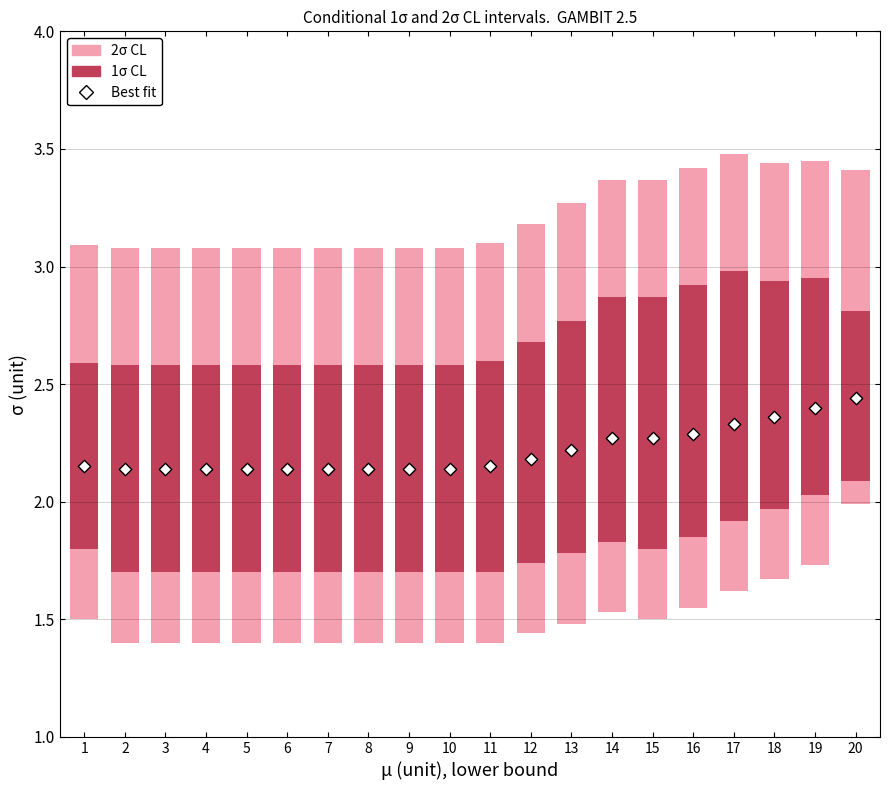

Approximately how many times larger is the value at 8 compared to 17?

0.9